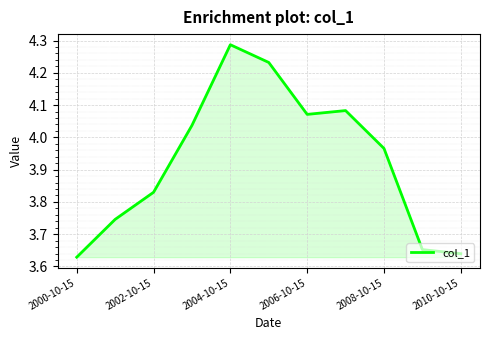

What is the difference between the maximum and minimum values?

0.7